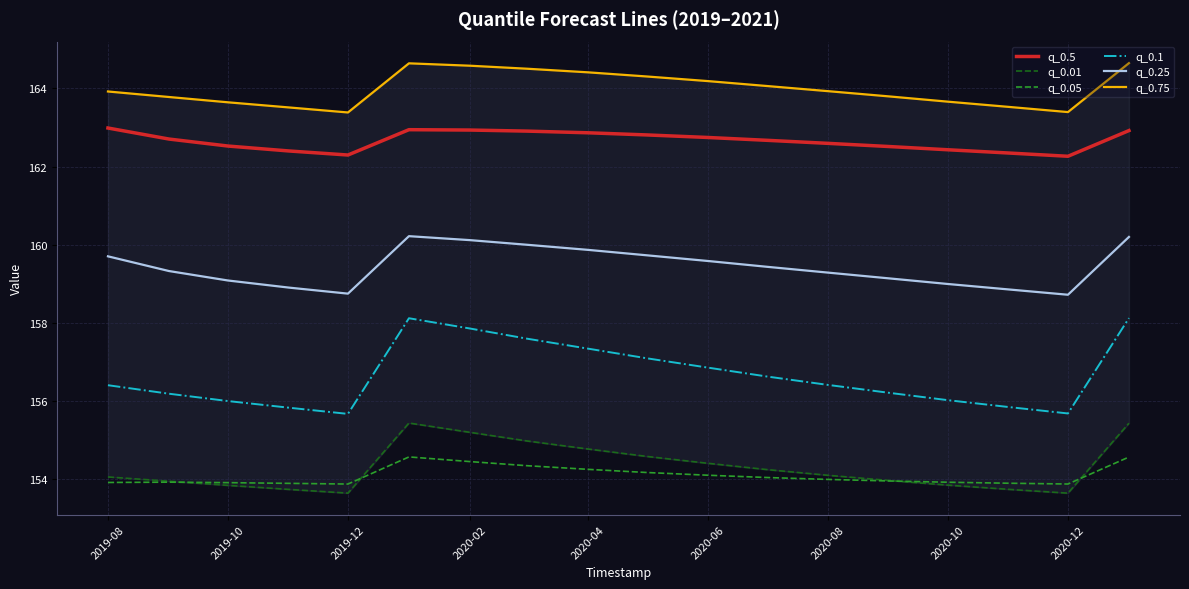

The q_0.1 series shows 156.9 at 2020-06. True or false?

True